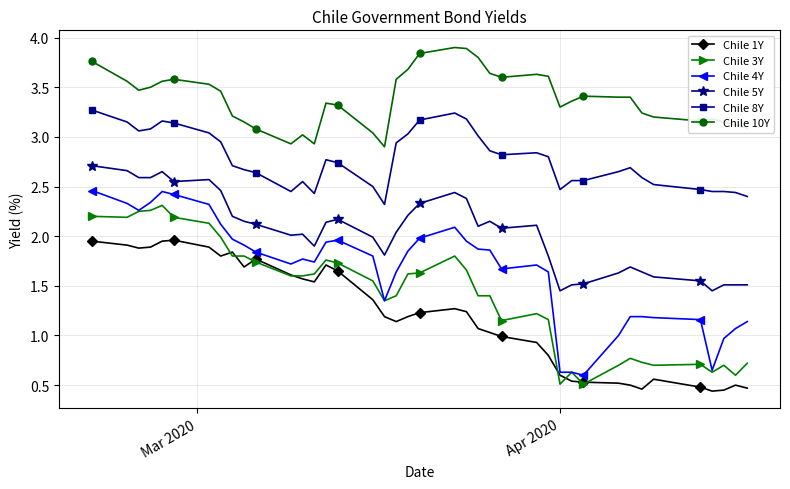

What is the value of the Chile 10Y point at the 23rd from the left?

3.9